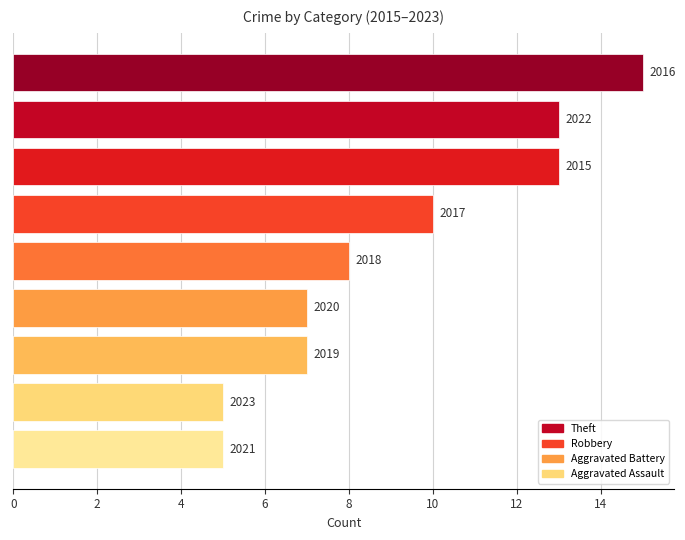

How many bars are there in total?

9